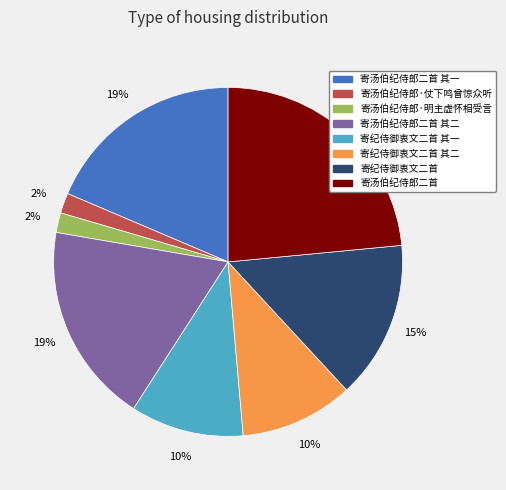

To the nearest percent, what is the average slice percentage?

12%